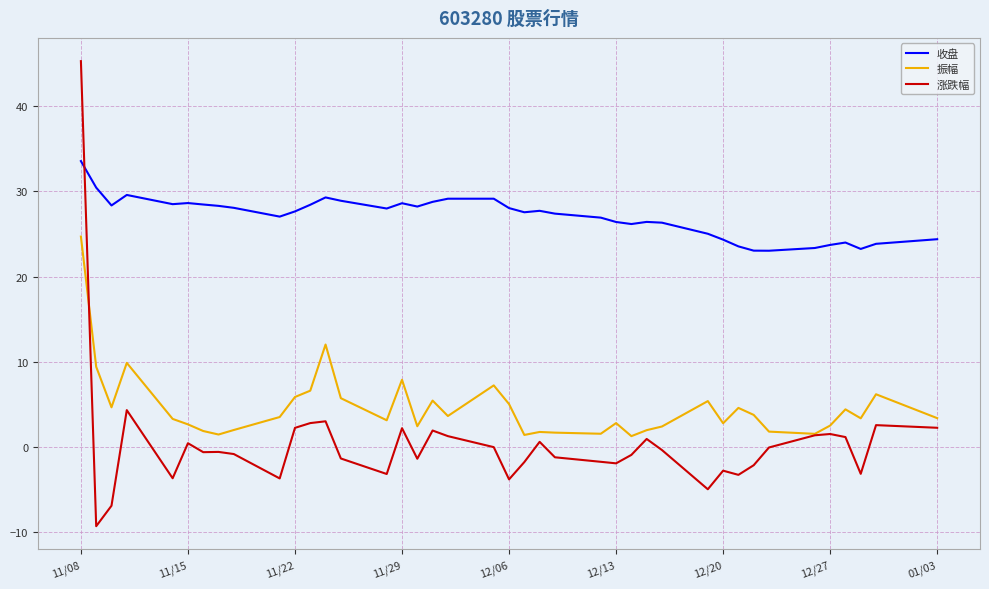

What is the smallest value displayed?

-9.3